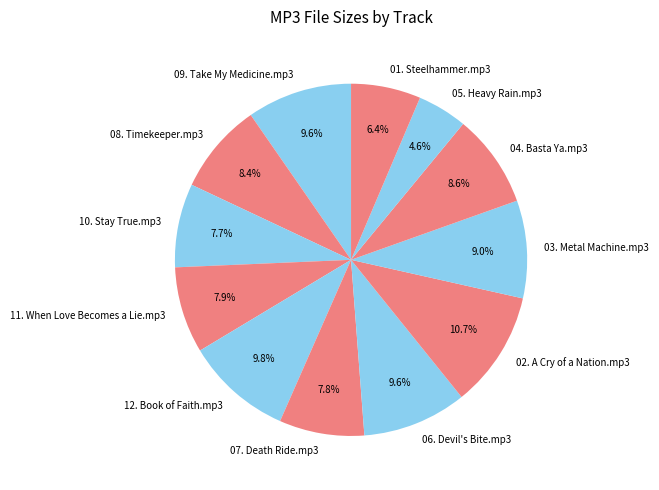

Is 08. Timekeeper.mp3 the majority of the pie?

No